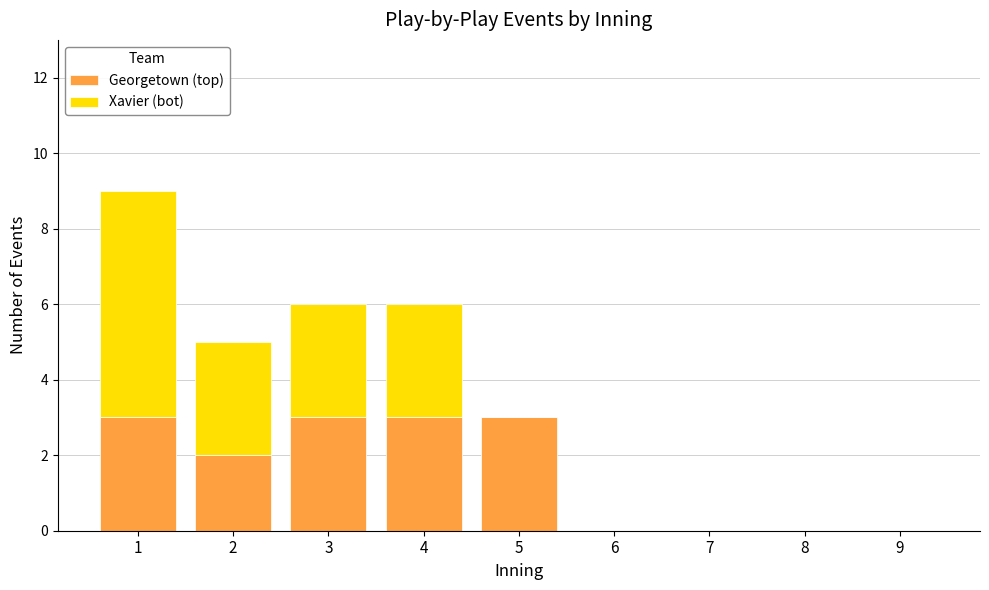

What is the total value across all series at 5?

3